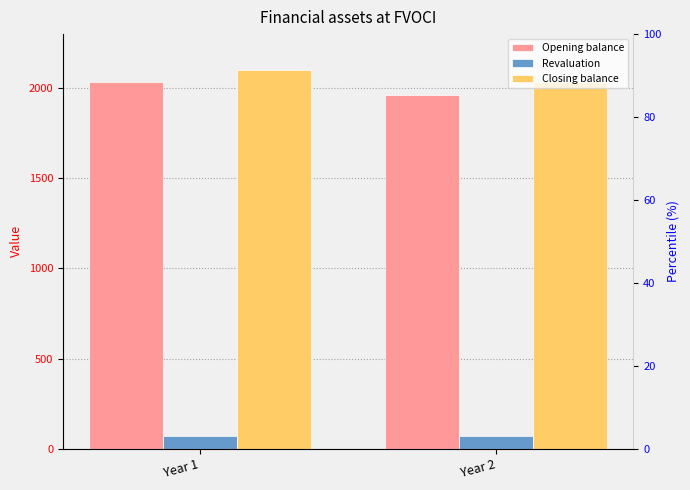

Rank the categories by Closing balance value from lowest to highest.

Year 2, Year 1